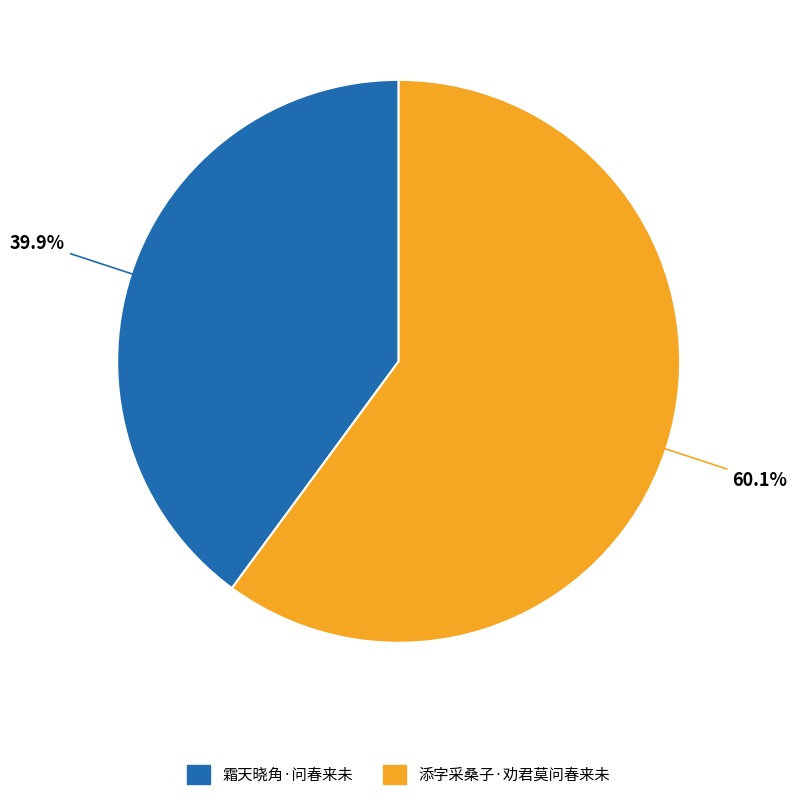

True or false: 霜天晓角·问春来未 accounts for 33% of the total.

False